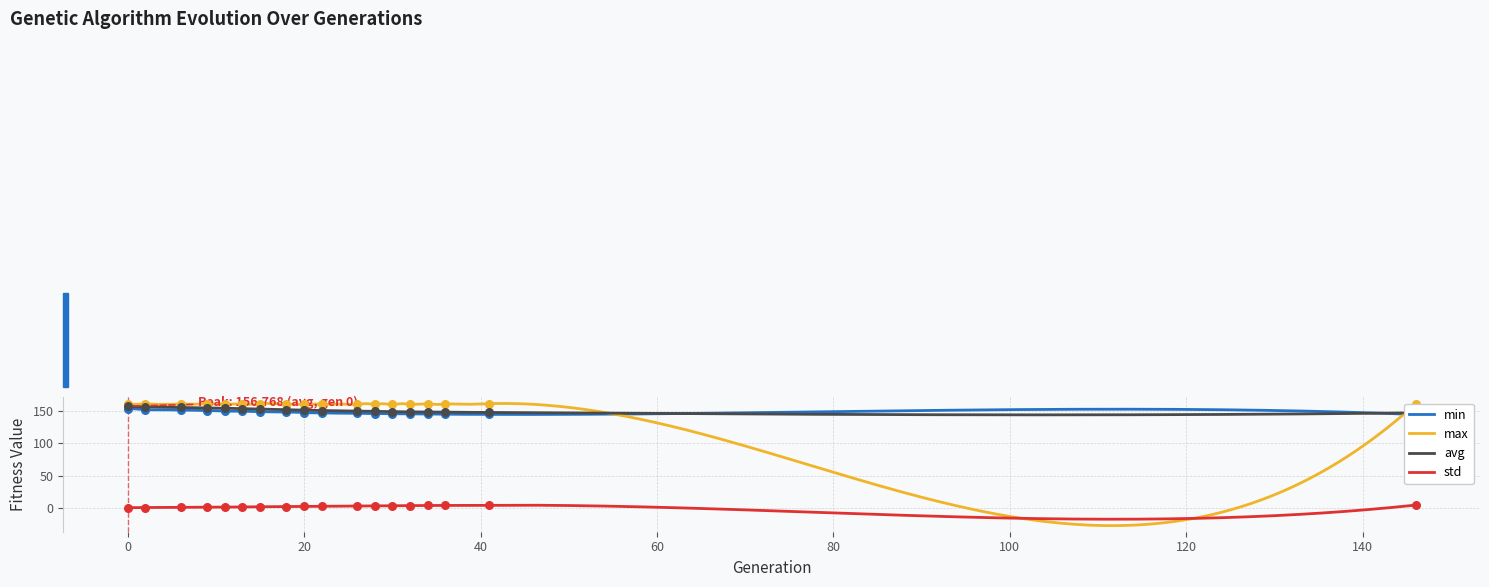

What is the highest value of the std series?

5.2